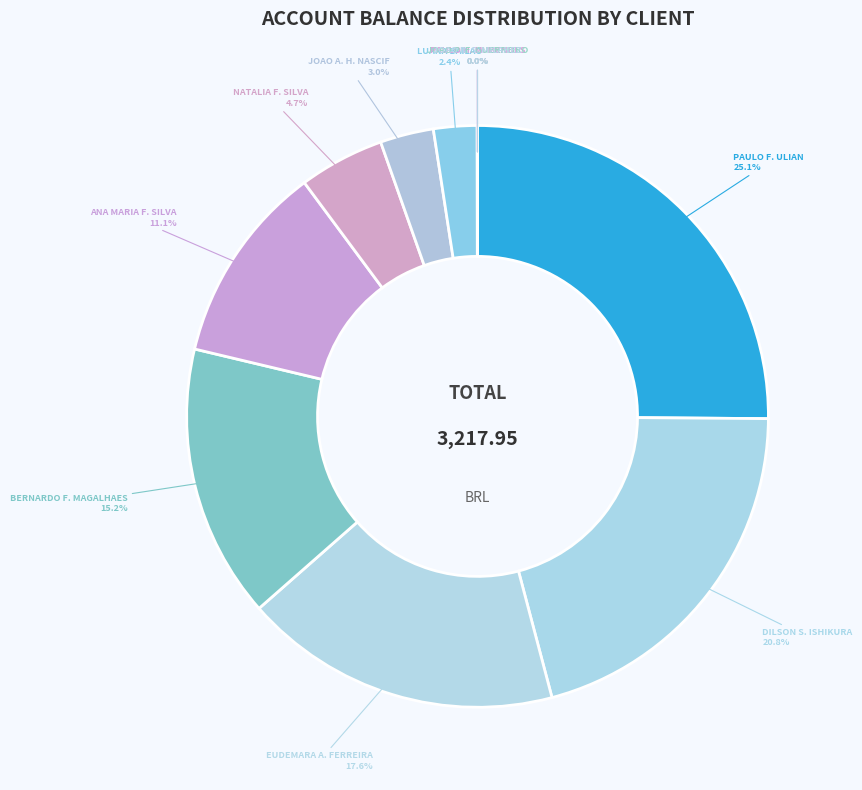

Is there a majority slice in this chart?

No